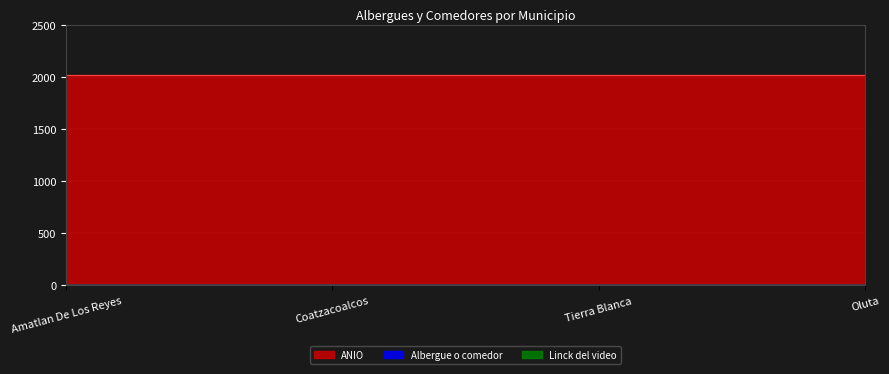

What is the value of the Albergue o comedor point at the 1st from the left?

1